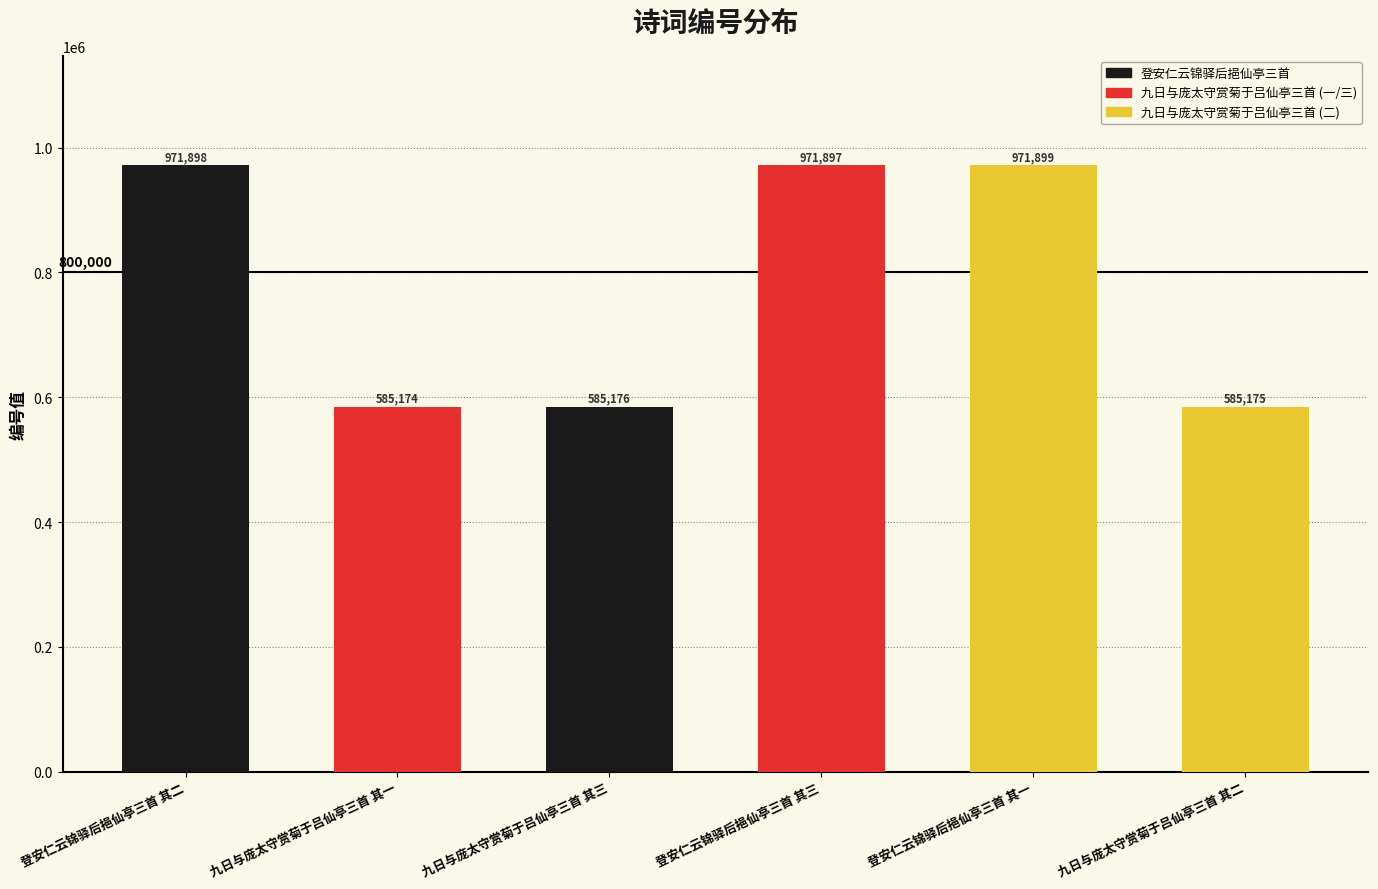

Where is the data nearest to the value 778536?

九日与庞太守赏菊于吕仙亭三首 其三